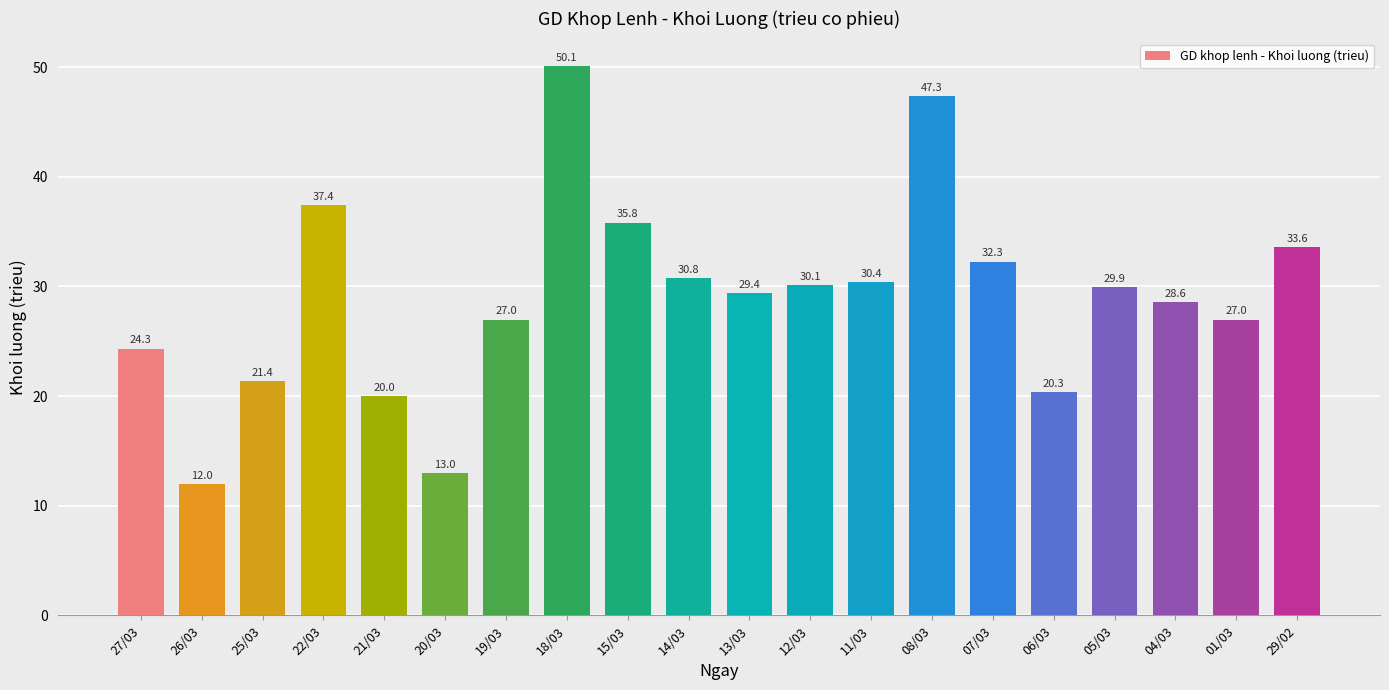

Does the chart contain stacked bars?

No